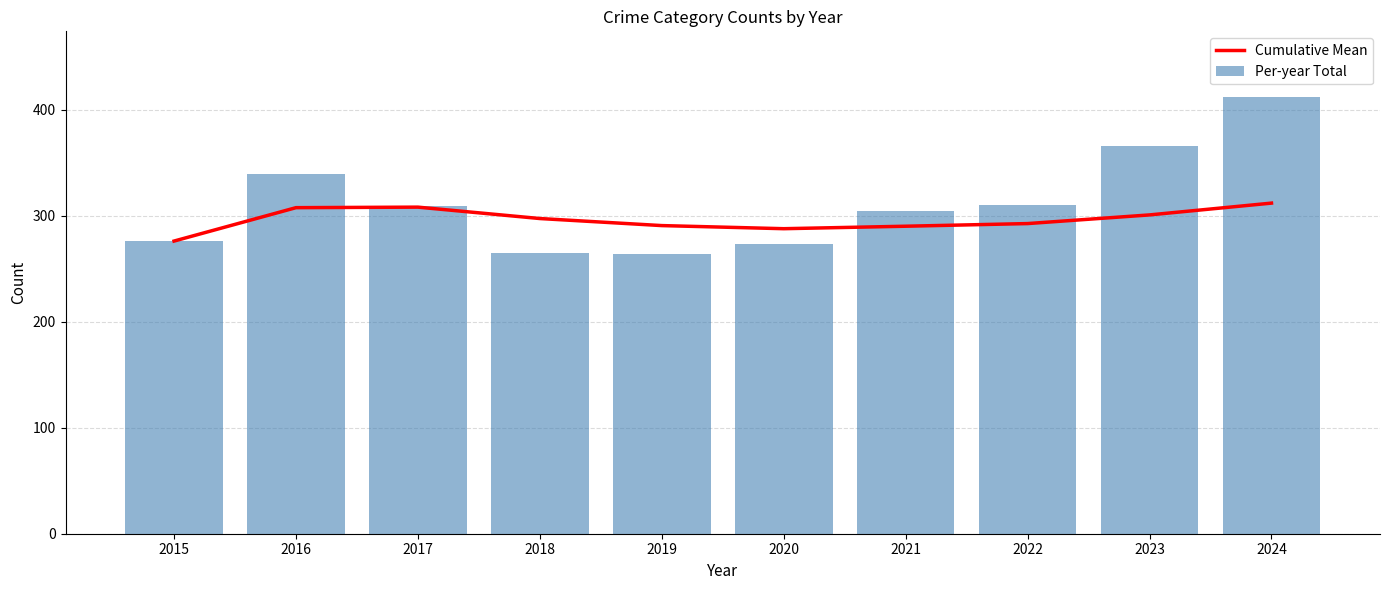

What is the minimum value shown in the chart?

264.0